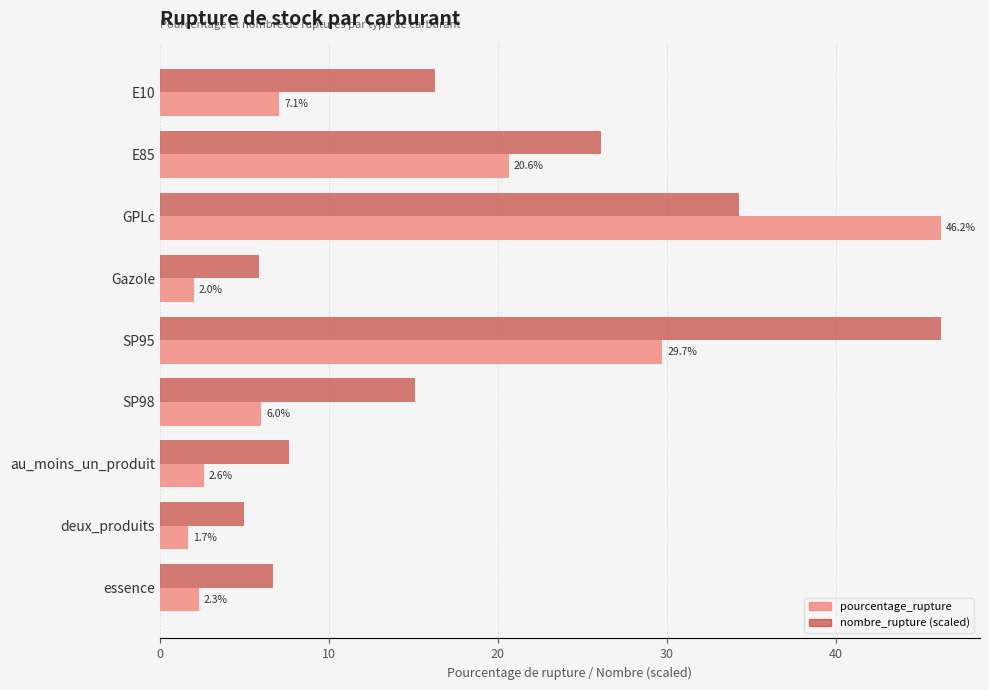

What is the maximum value shown in the chart?

46.2